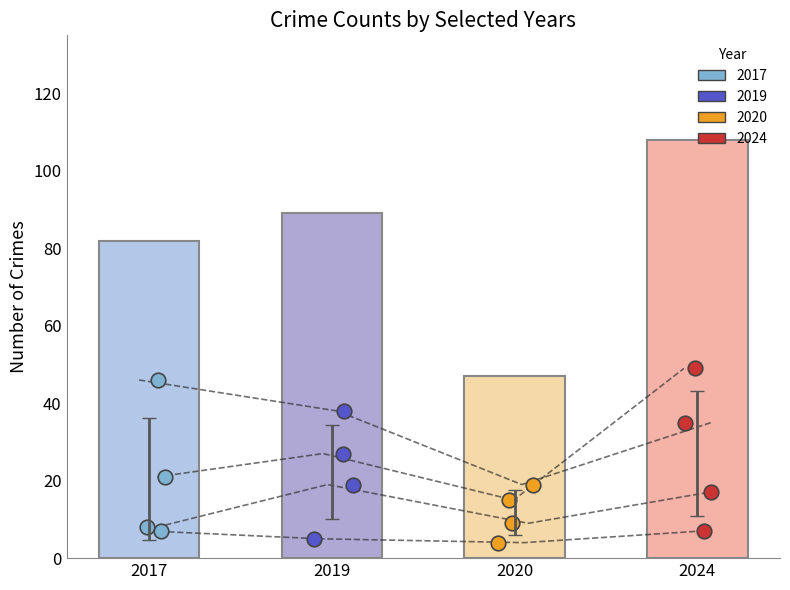

At which category is the sum across all series the highest?

2024